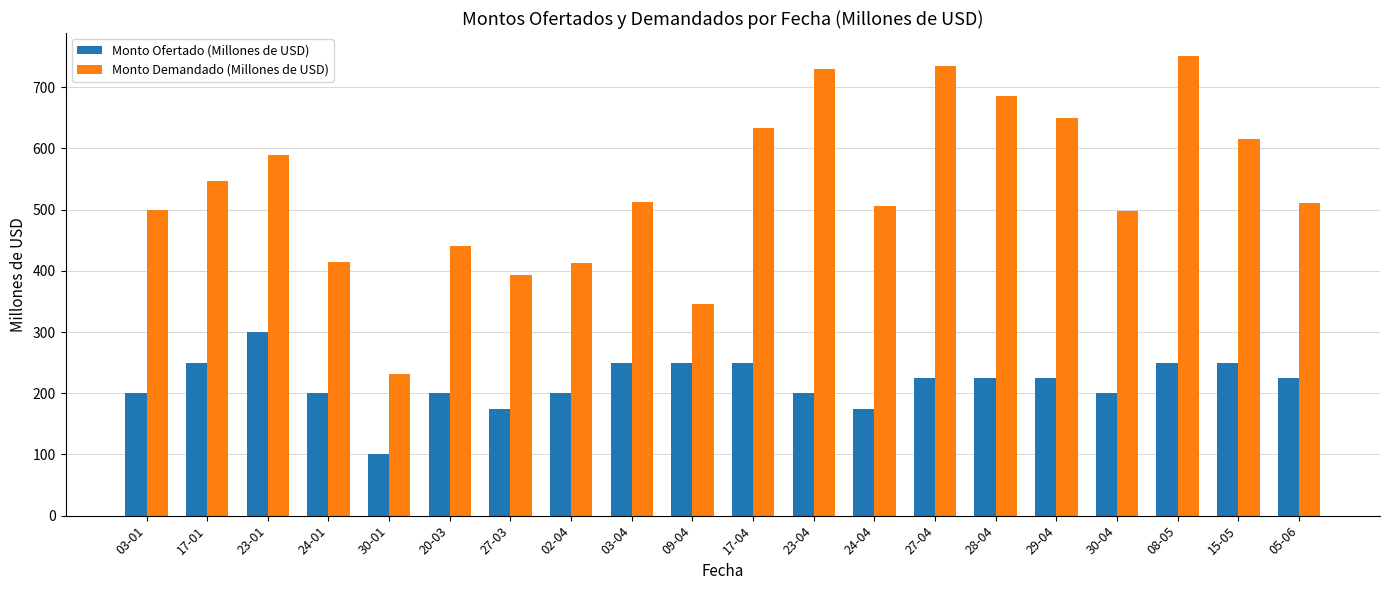

At which category is the sum across all series the highest?

08-05